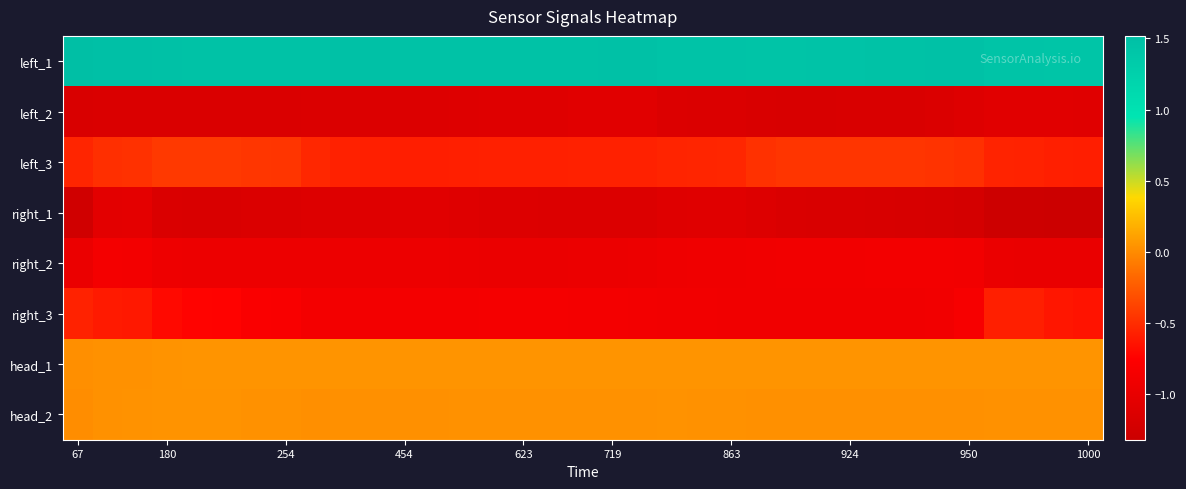

How many series are shown in this chart?

8